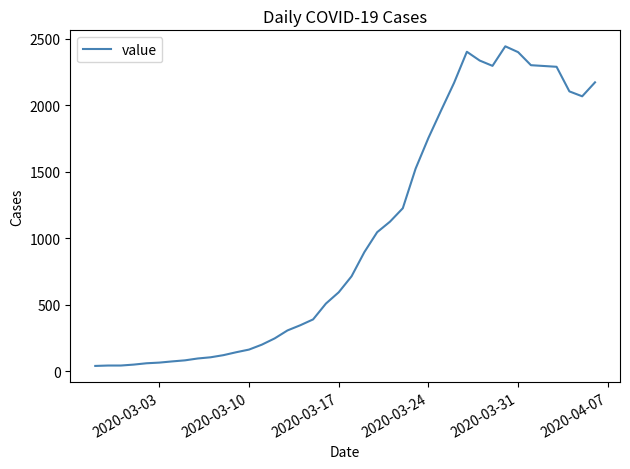

What is the maximum value shown in the chart?

2444